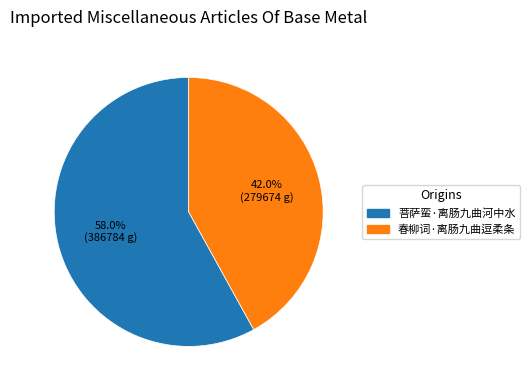

How many slices are in this pie chart?

2